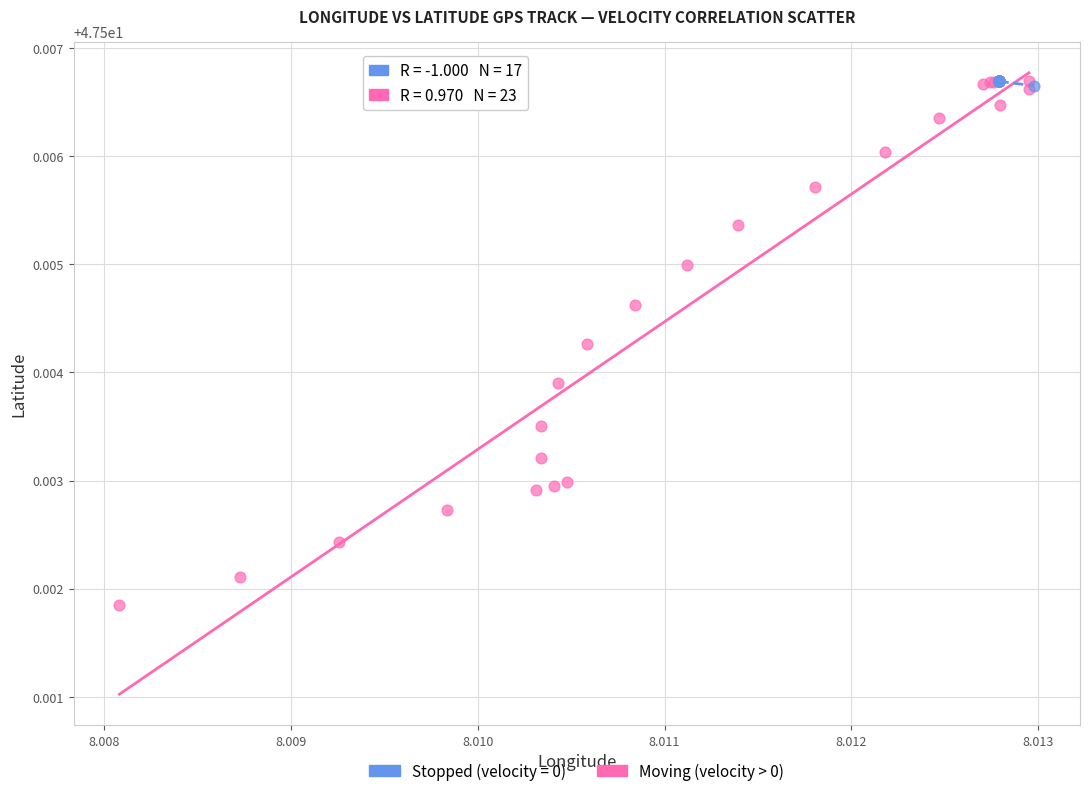

Which series has the widest spread of Y values?

Moving (velocity > 0)